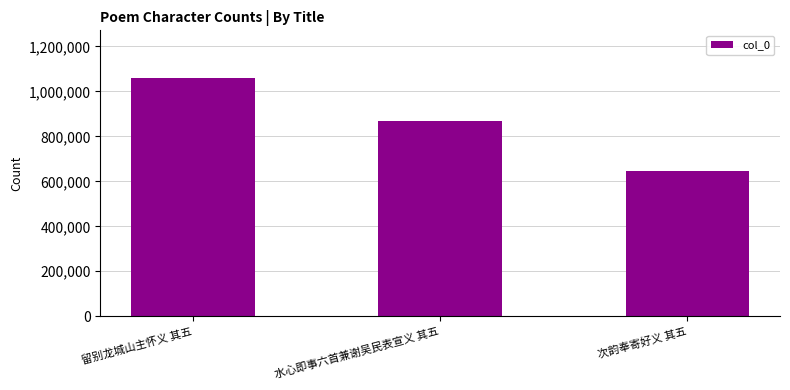

What is the label of the 2nd bar from the right?

水心即事六首兼谢吴民表宣义 其五